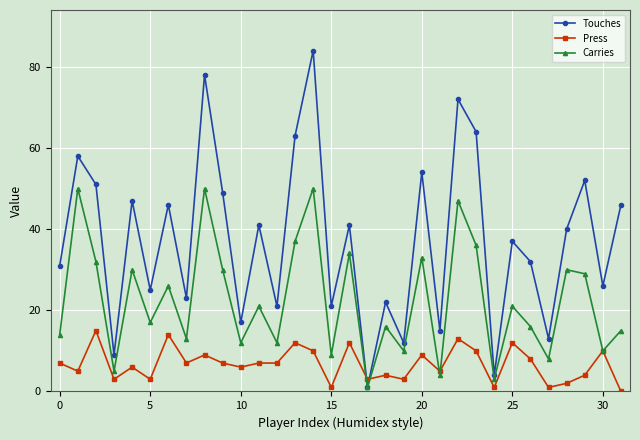

How many values in the Carries series are below 21?

16